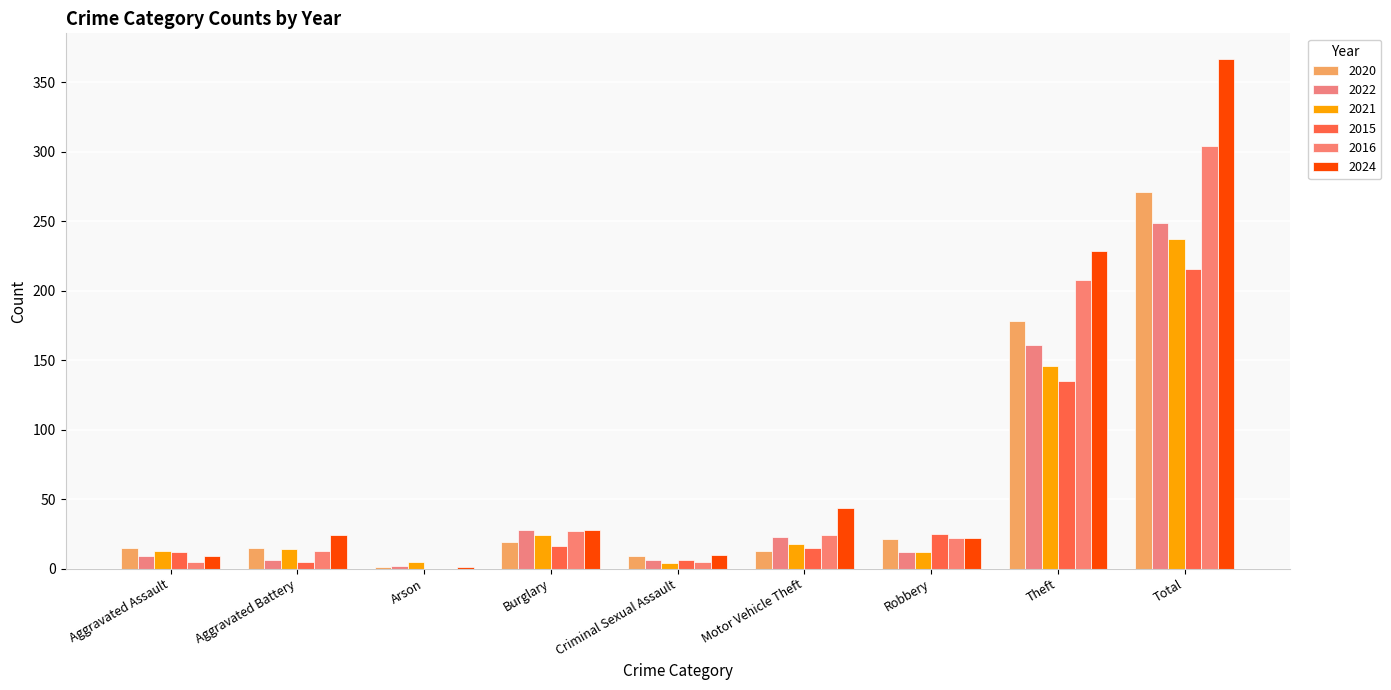

What are all the series names shown in the legend?

2020, 2022, 2021, 2015, 2016, 2024